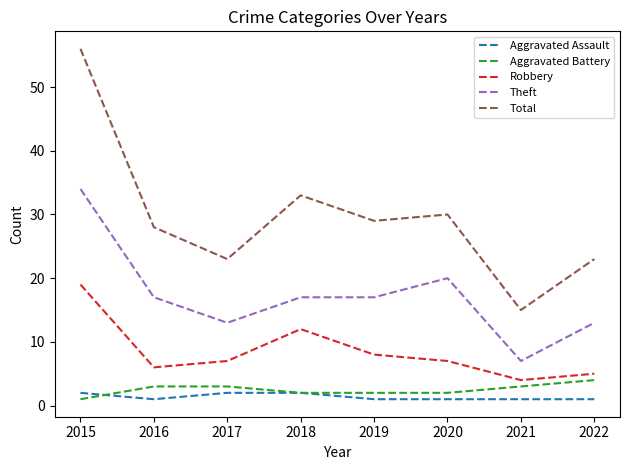

What is the approximate value of Total at 2019, to the nearest 5?

30